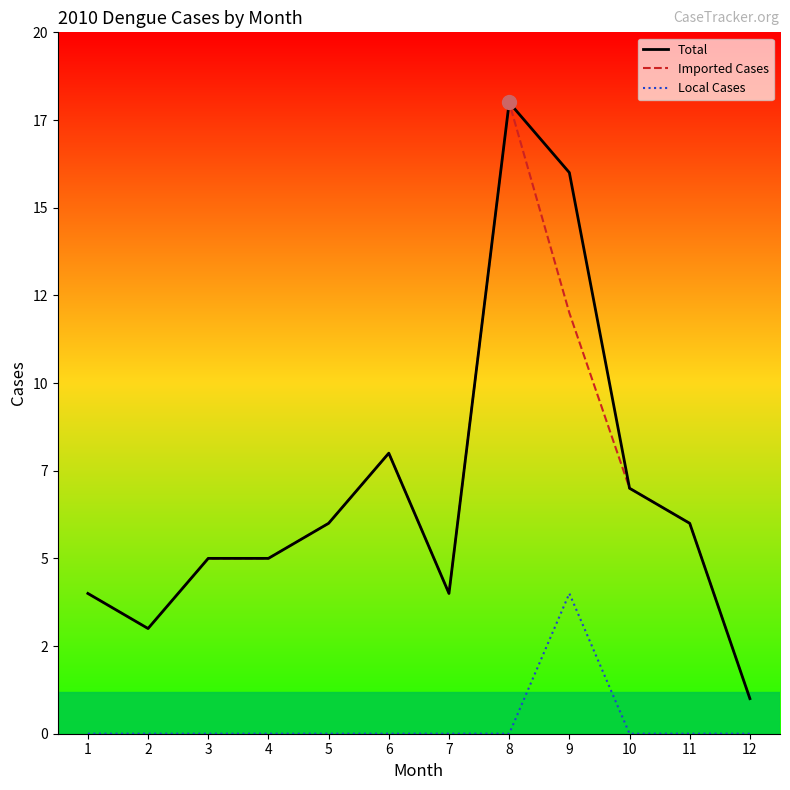

What are all the series names shown in the legend?

Total, Imported Cases, Local Cases